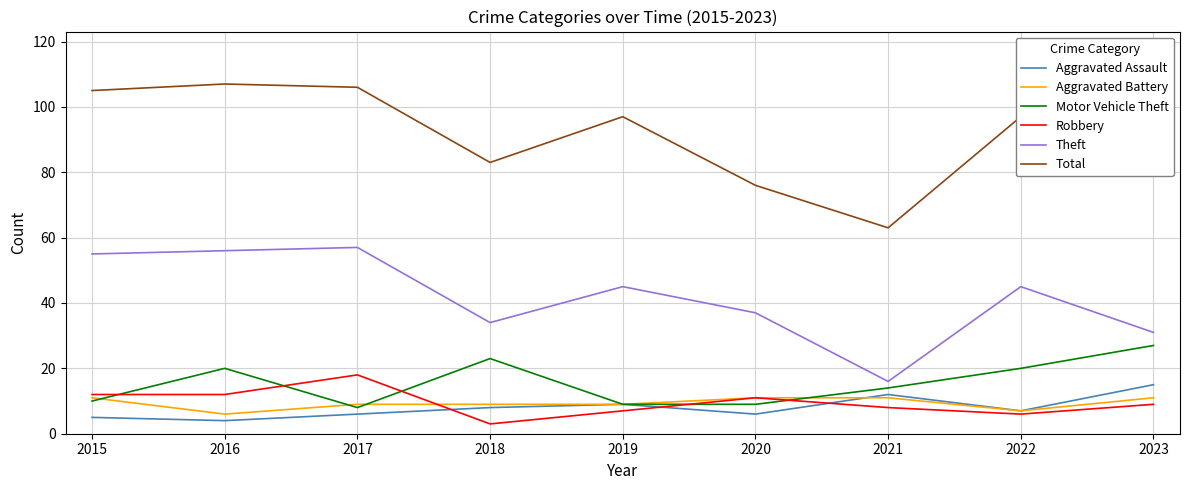

Which series has the largest range (max minus min)?

Total